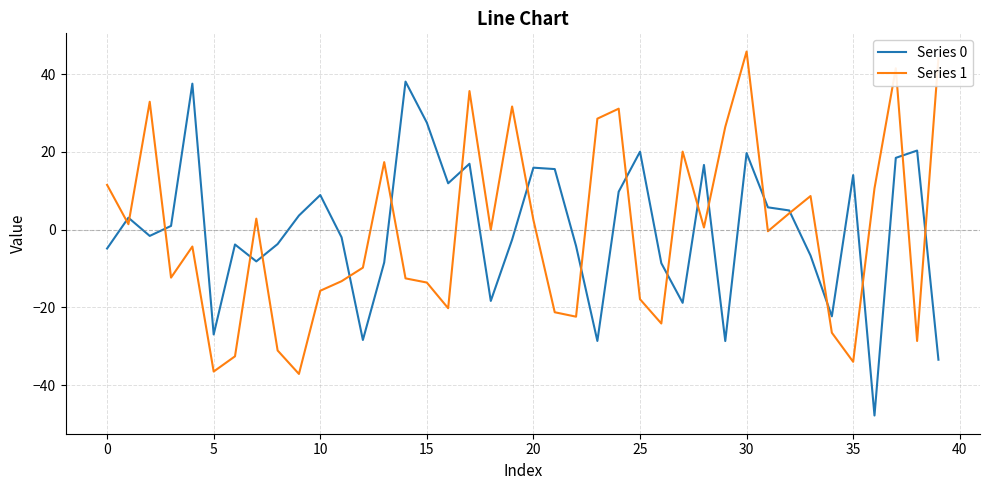

What is the difference between the maximum and minimum values in the Series 1 series?

82.9